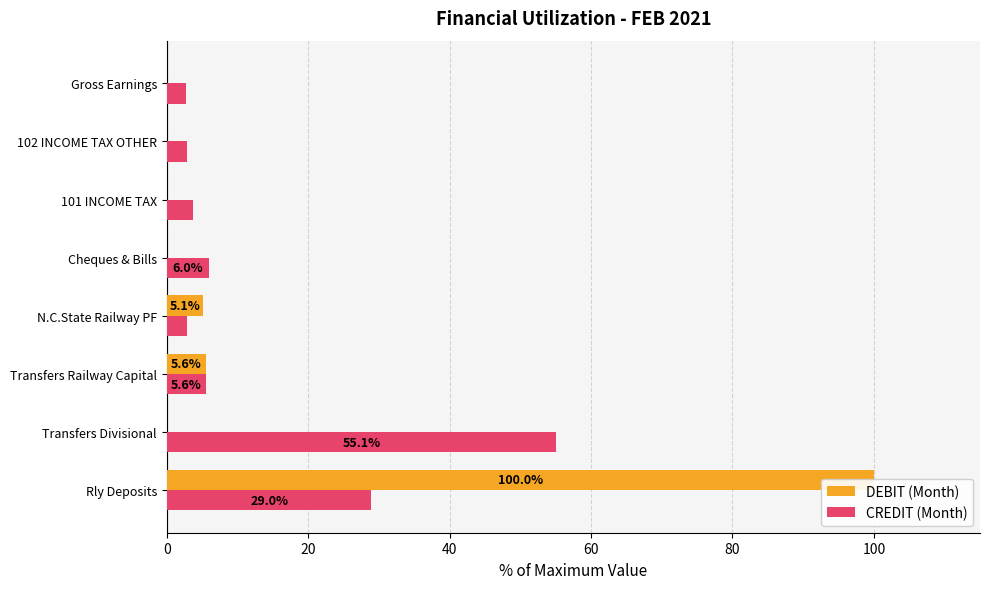

Is the value of DEBIT (Month) at 20 greater than the value of CREDIT (Month) at 60?

No